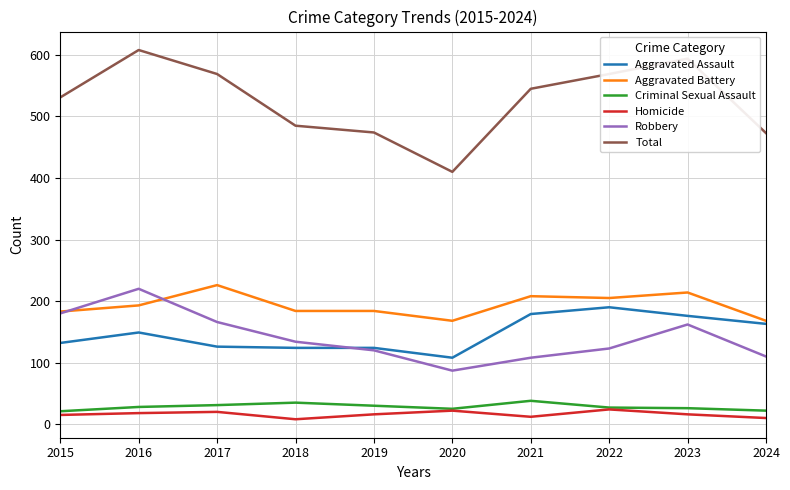

Which series has the widest spread of values?

Total